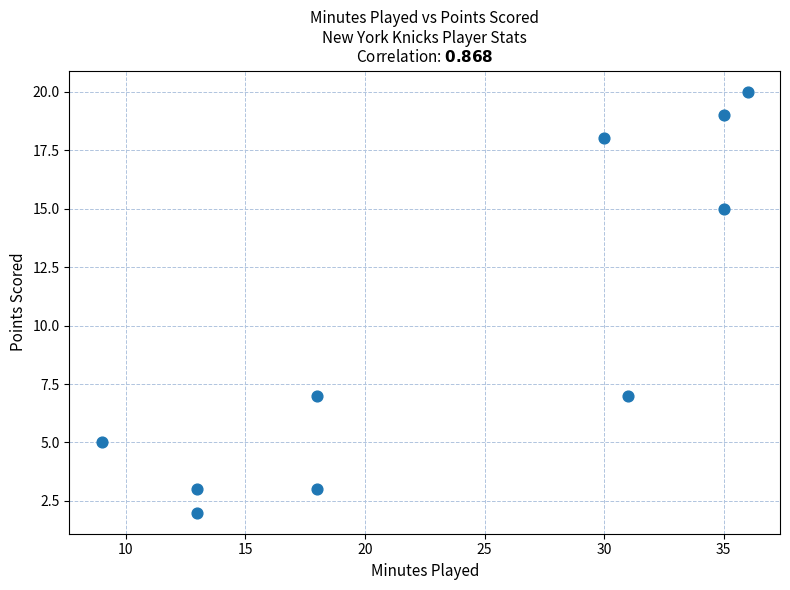

What is the average Y value?

10